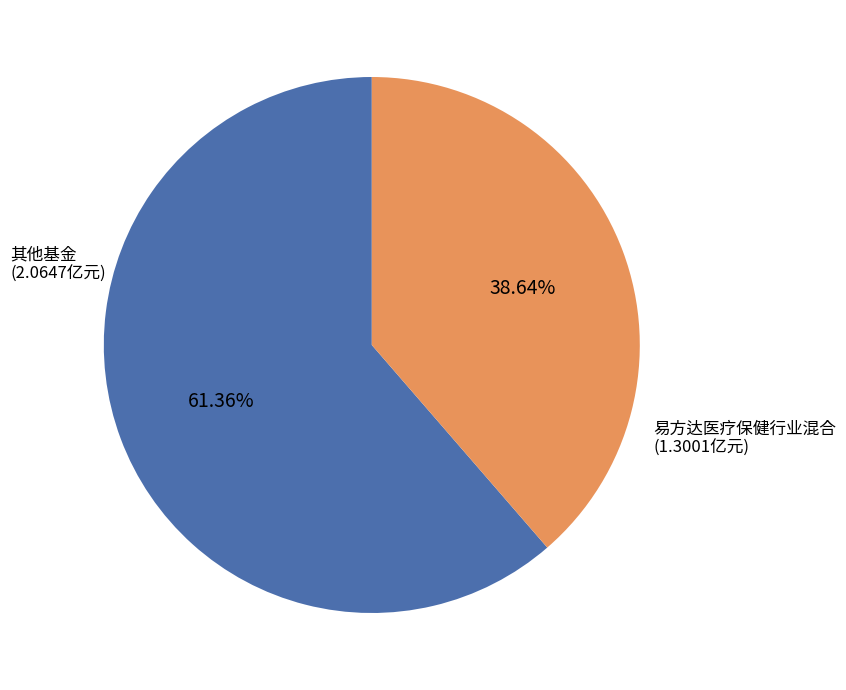

How many segments does this pie chart have?

2